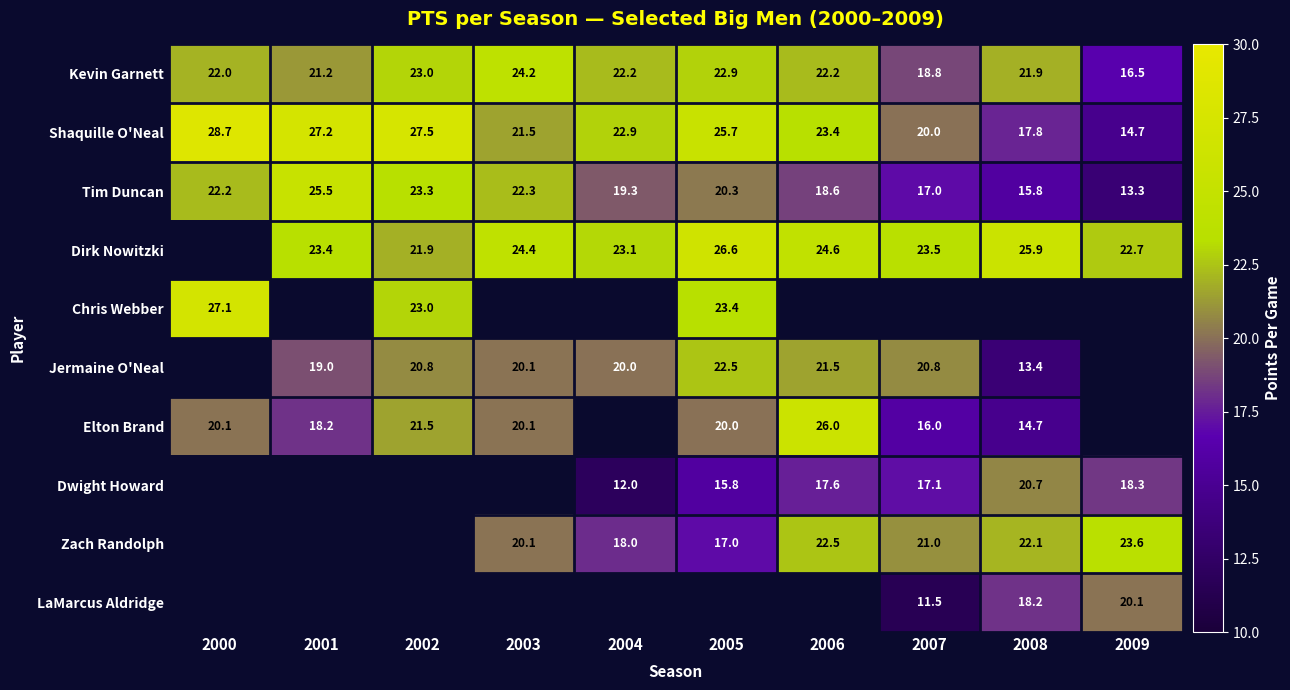

What is the difference between the Tim Duncan values at 2003 and 2008?

6.5